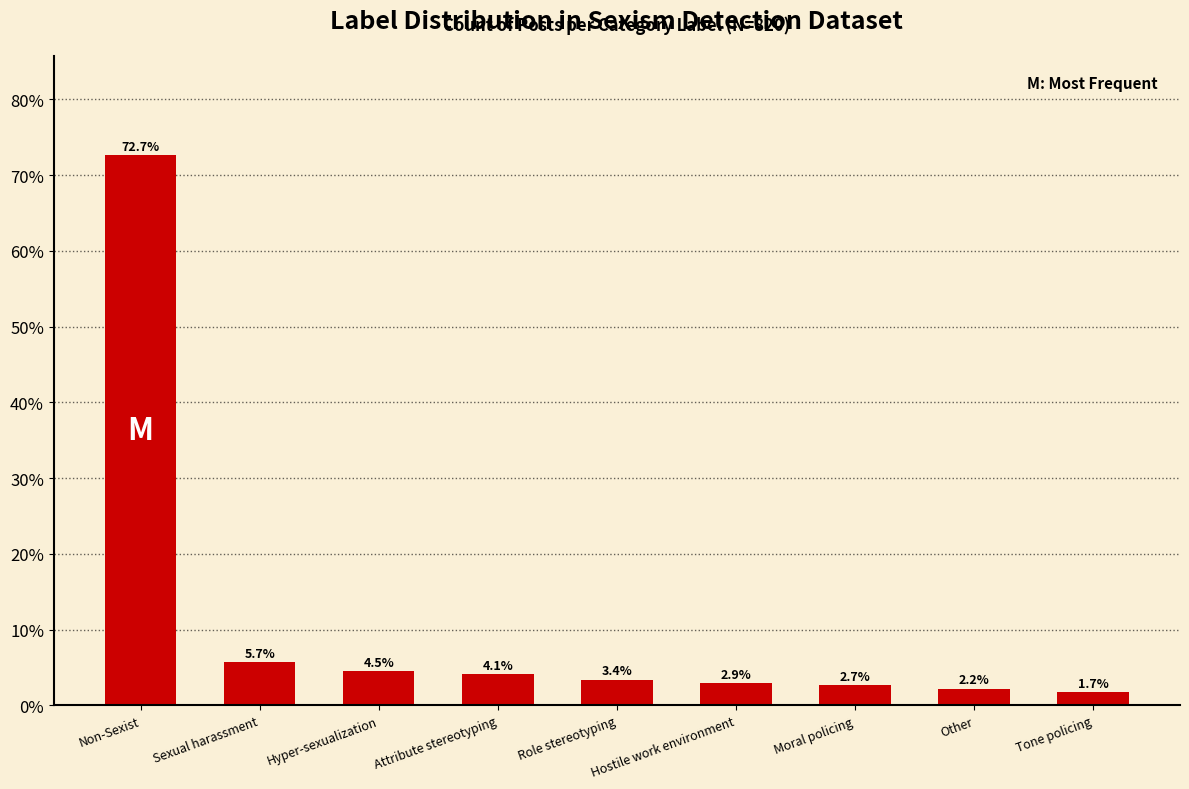

What is the value of the 2nd bar from the left?

5.7